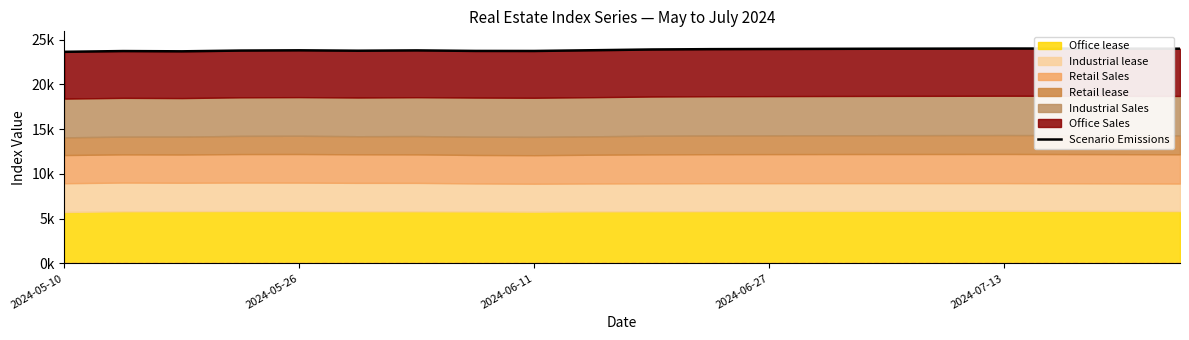

What value does the data have at 14?

23977